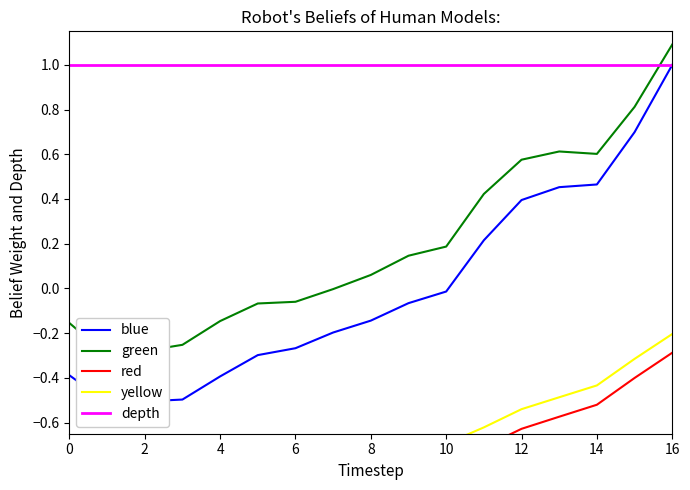

What is the smallest value displayed?

-1.2